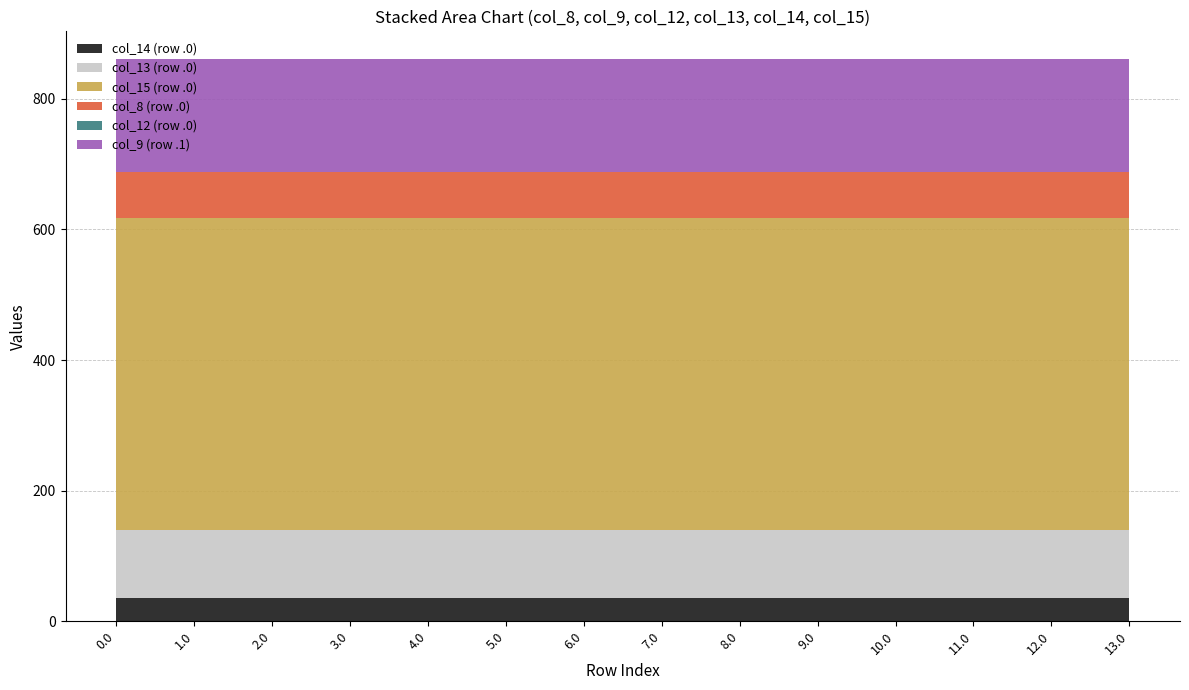

What is the lowest value of the col_14 (row .0) series?

35.0